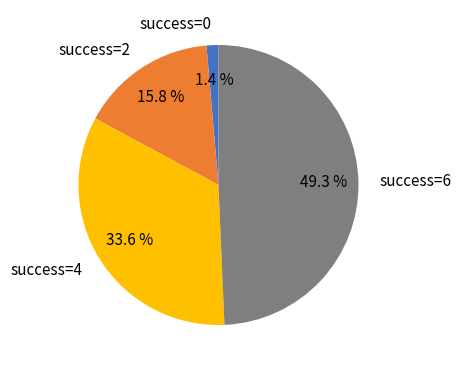

Does any single category account for the majority?

No